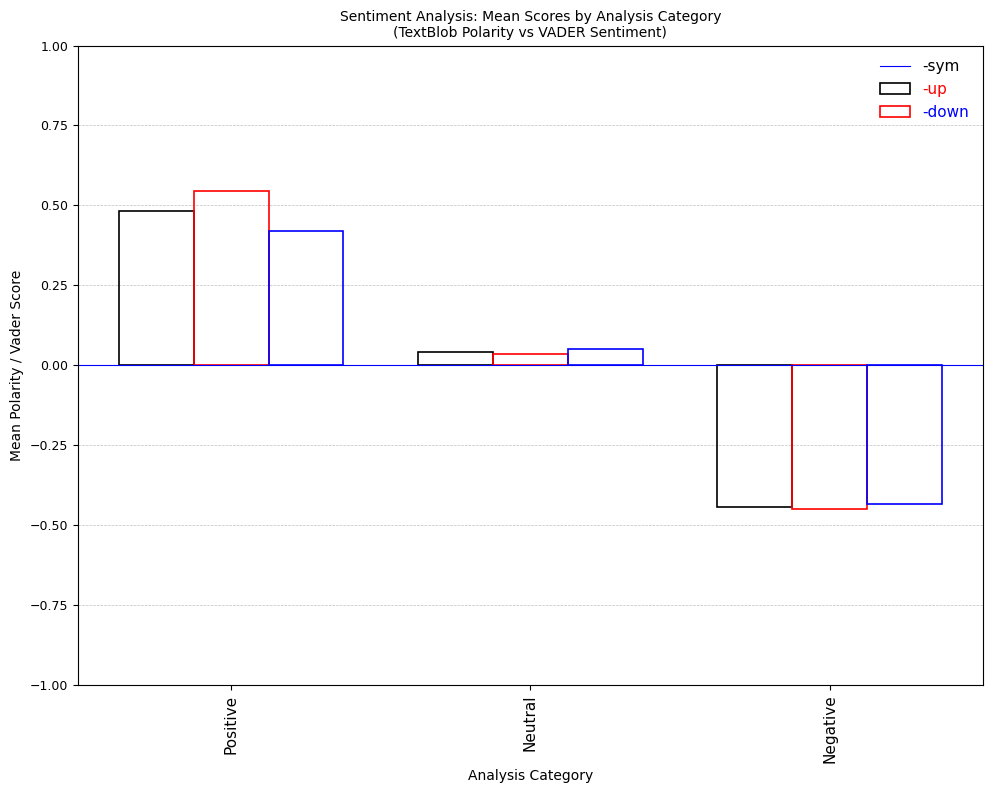

How many bars are there in each group?

3